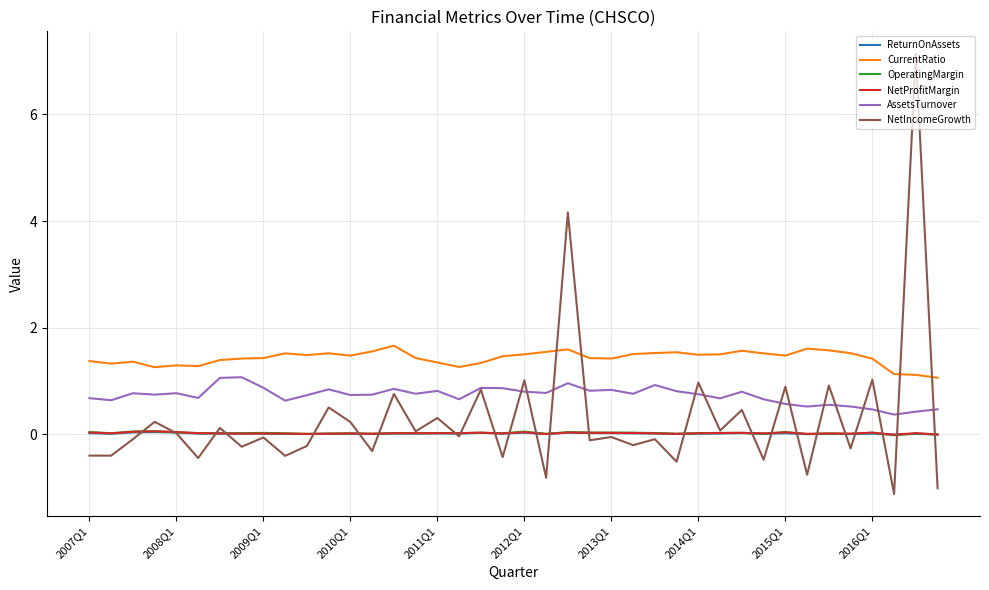

True or false: AssetsTurnover has more than 2 points higher than both neighbors.

True